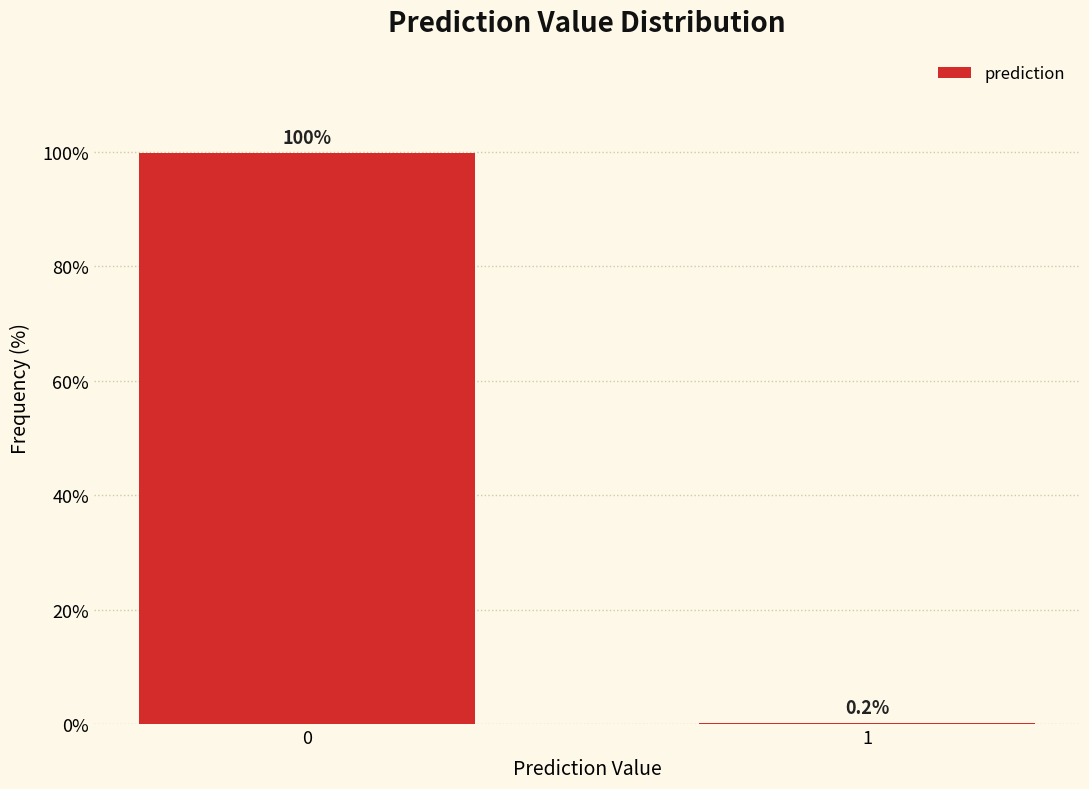

Reading right to left, list all the values displayed in this chart.

1=0.2	0=99.8